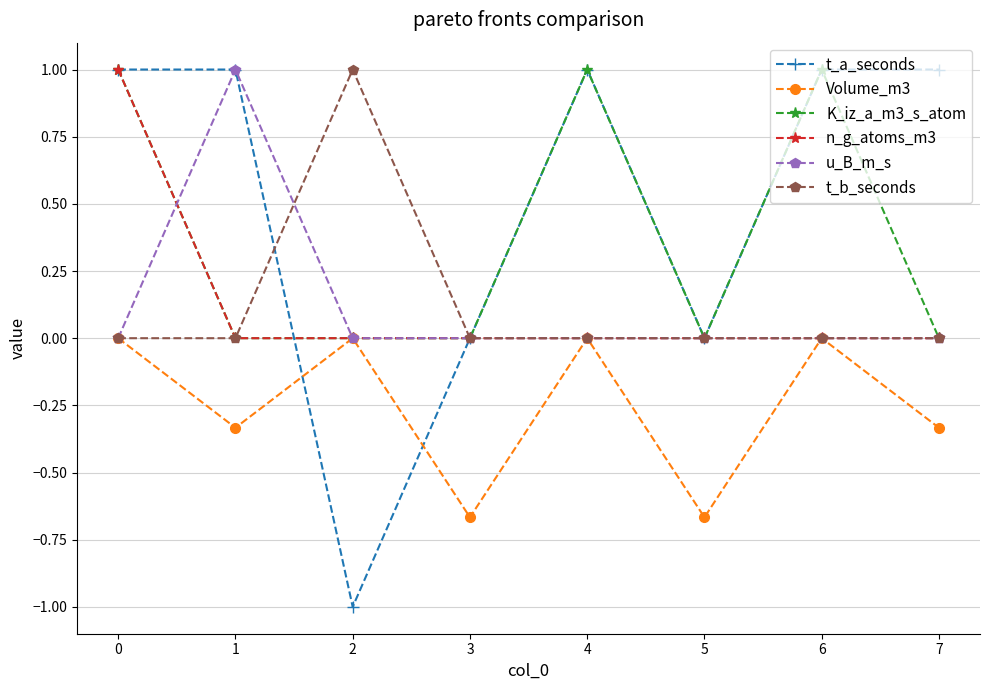

Which series has the widest spread of values?

t_a_seconds